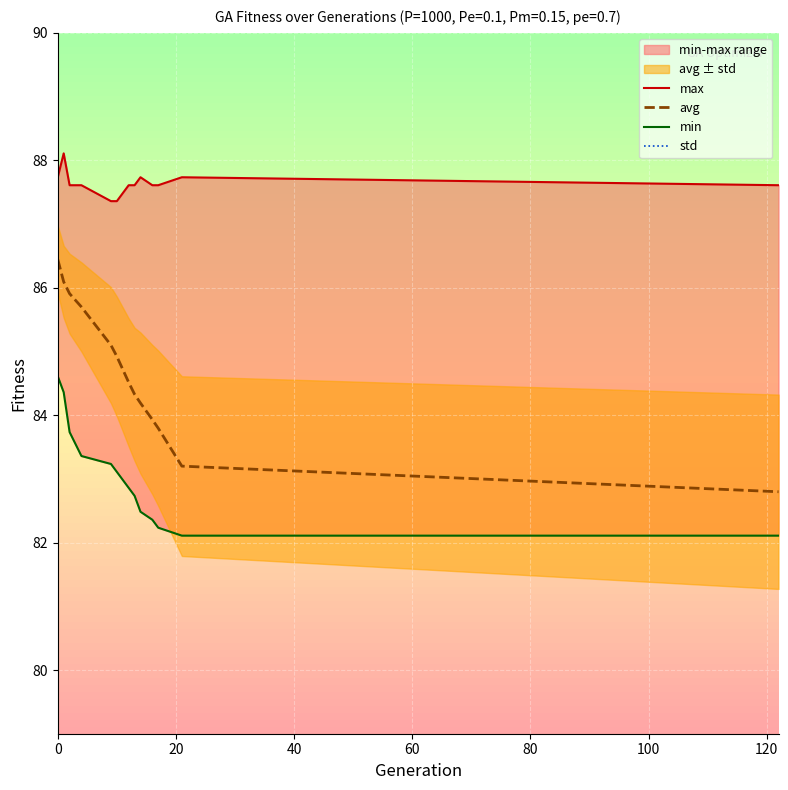

What is the value of the avg point at the 5th from the left?

85.1